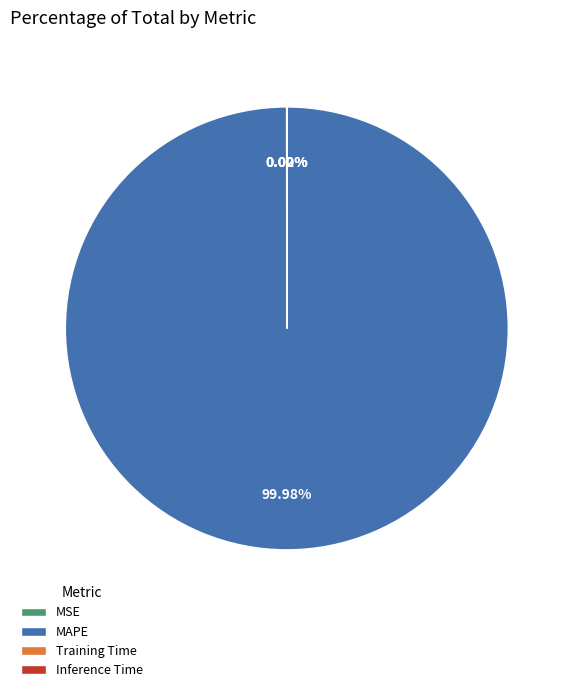

Which slice is the largest?

MAPE